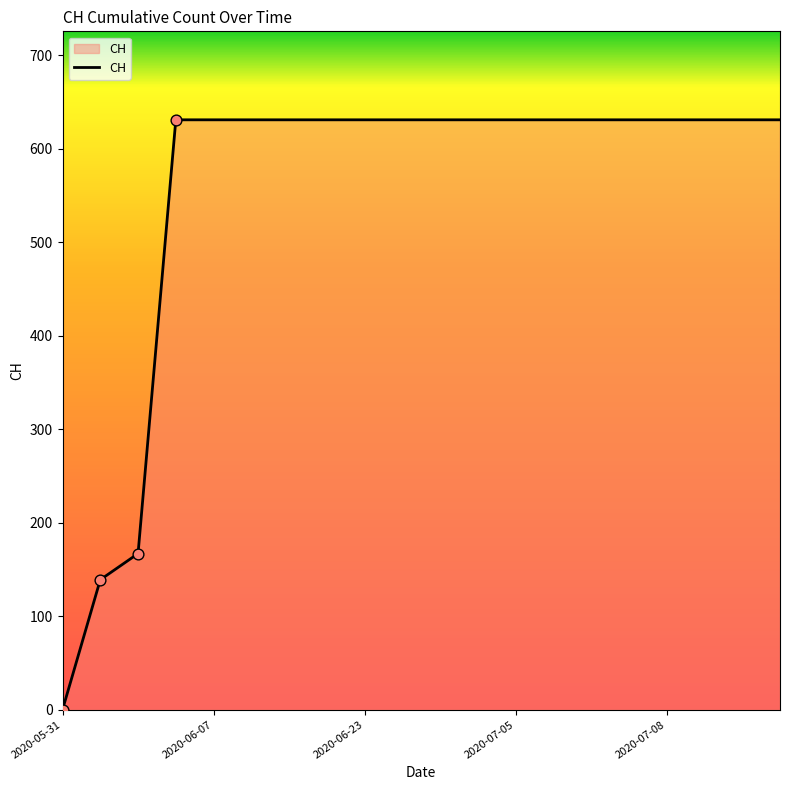

What is the difference between the maximum and minimum values?

631